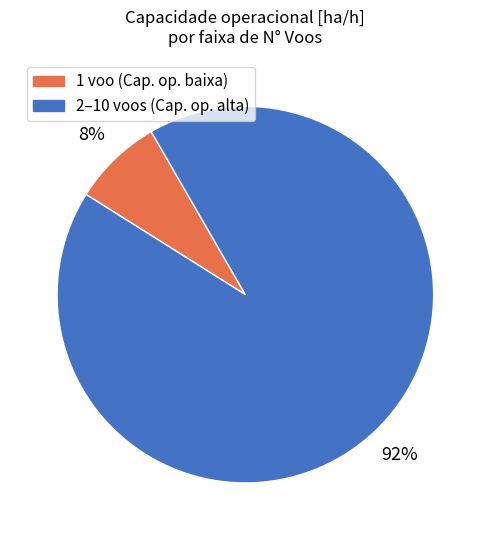

Is there a majority slice in this chart?

Yes